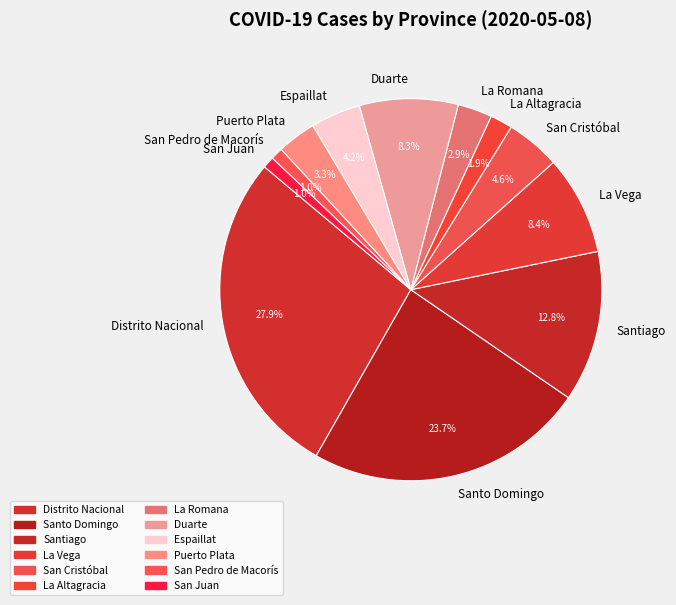

True or false: La Altagracia accounts for 2% of the total.

True